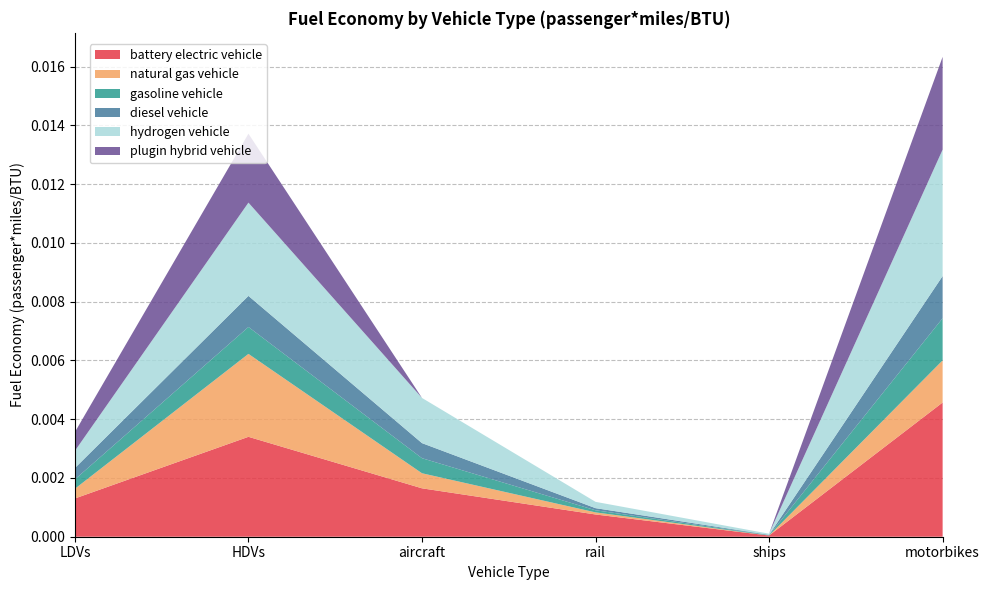

At which category is the sum across all series the highest?

motorbikes